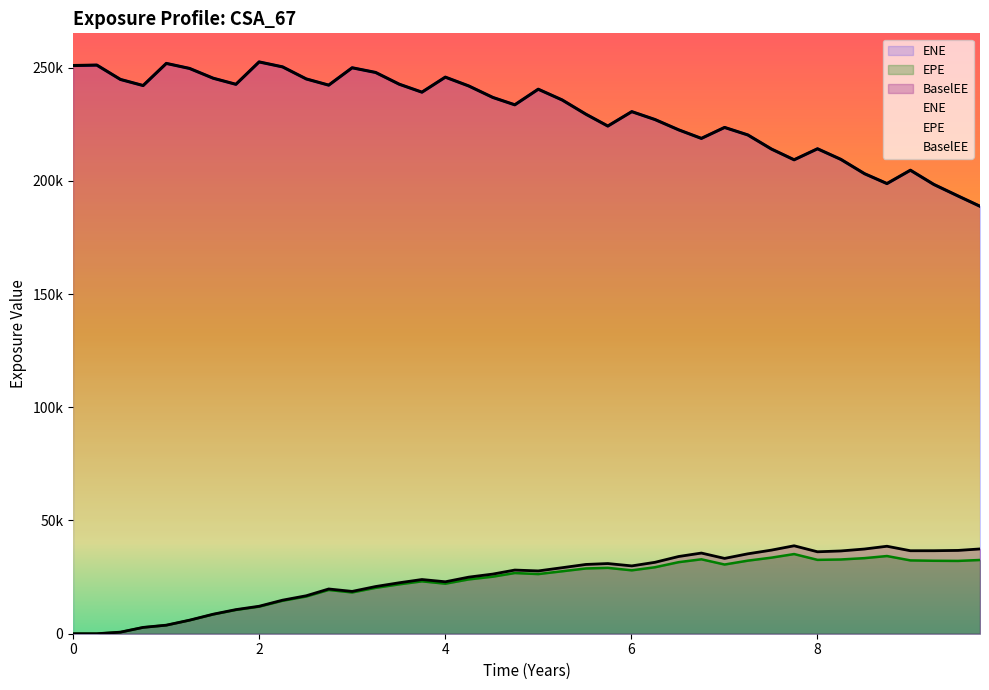

How many distinct data groups are displayed?

3